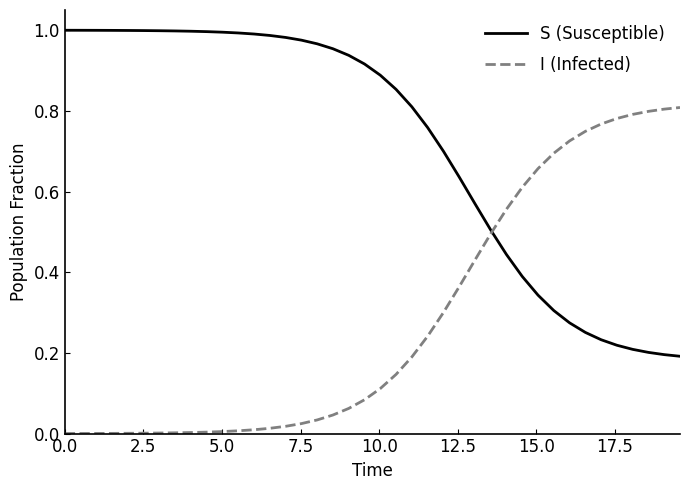

List the series in order of their peak value, highest first.

S (Susceptible), I (Infected)